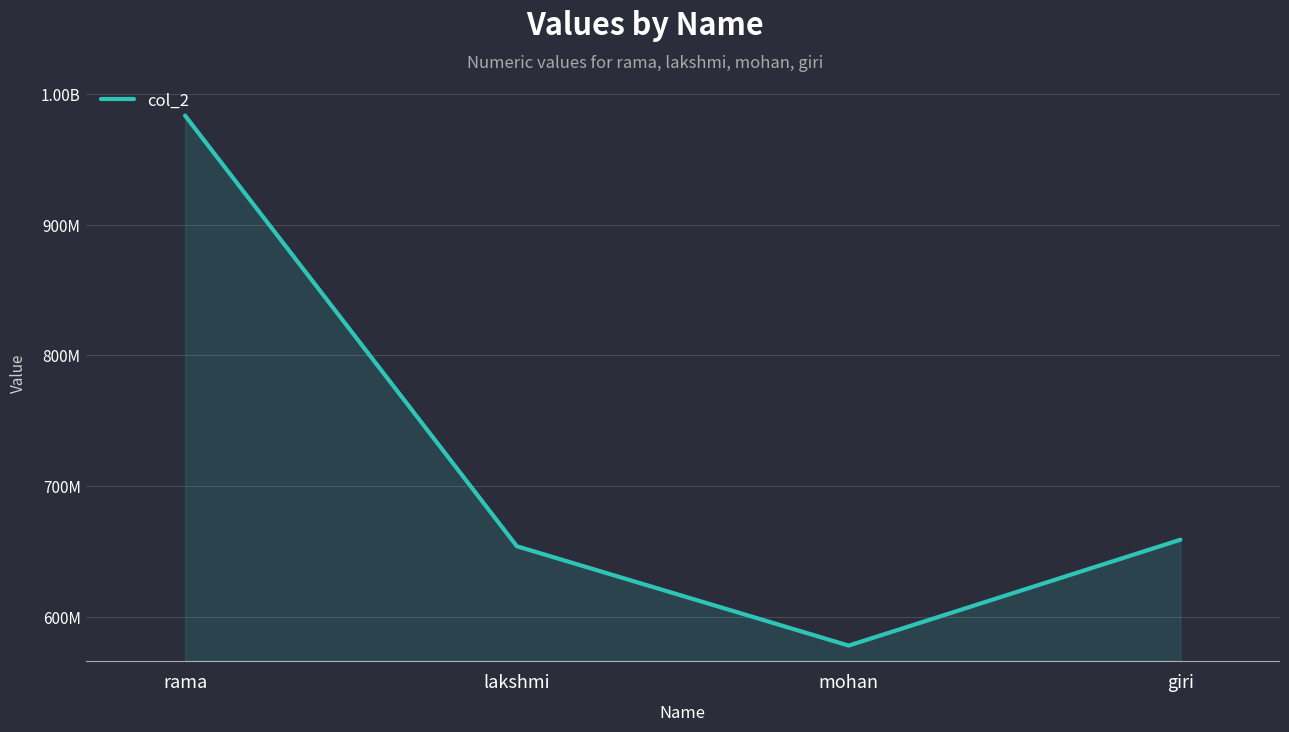

Does the chart have visible grid lines?

Yes